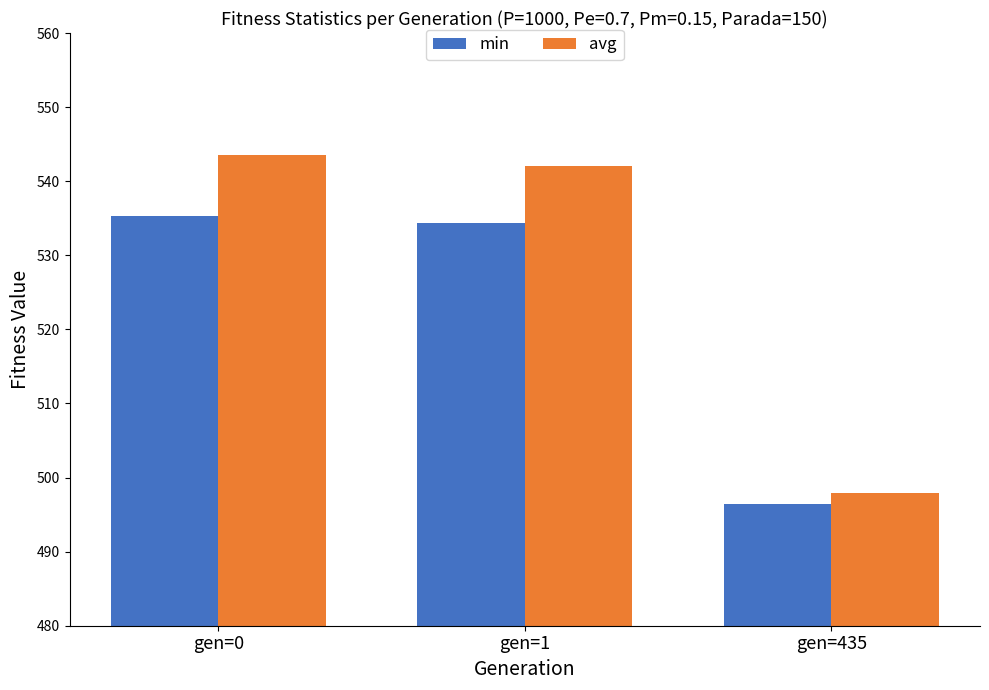

What is the total value across all series at gen=1?

1076.4